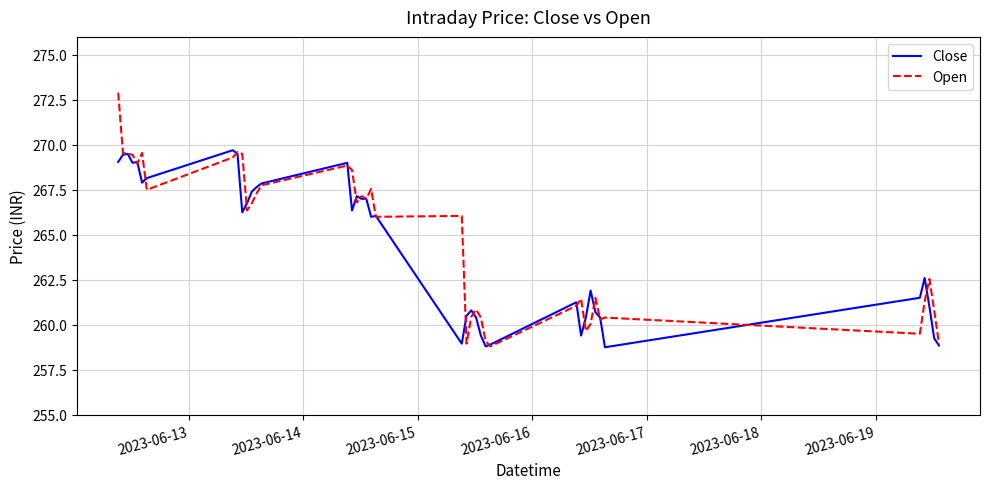

What is the minimum value for Open?

258.8